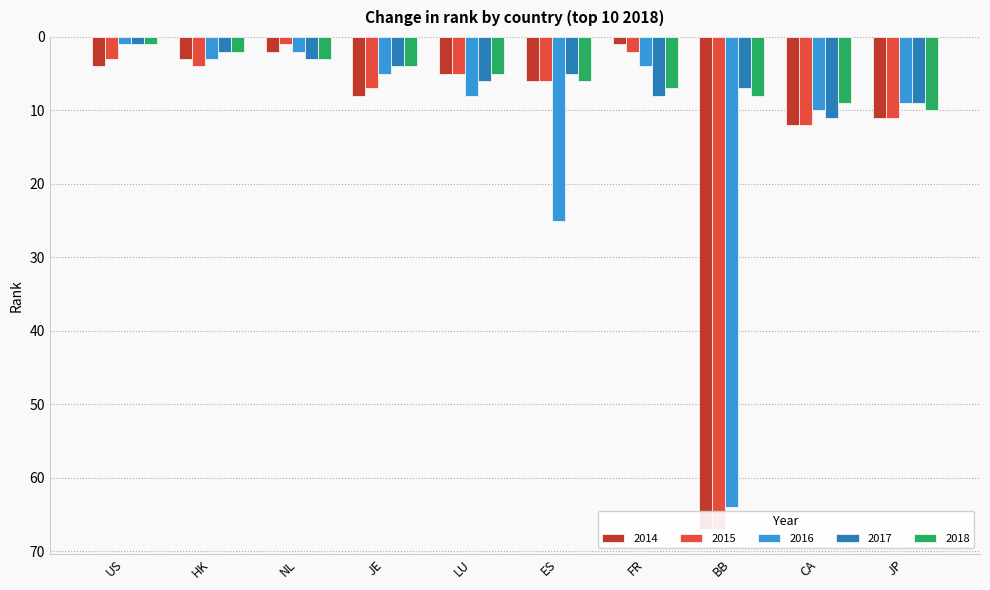

What is the value of the 2014 bar at the 10th from the left?

11